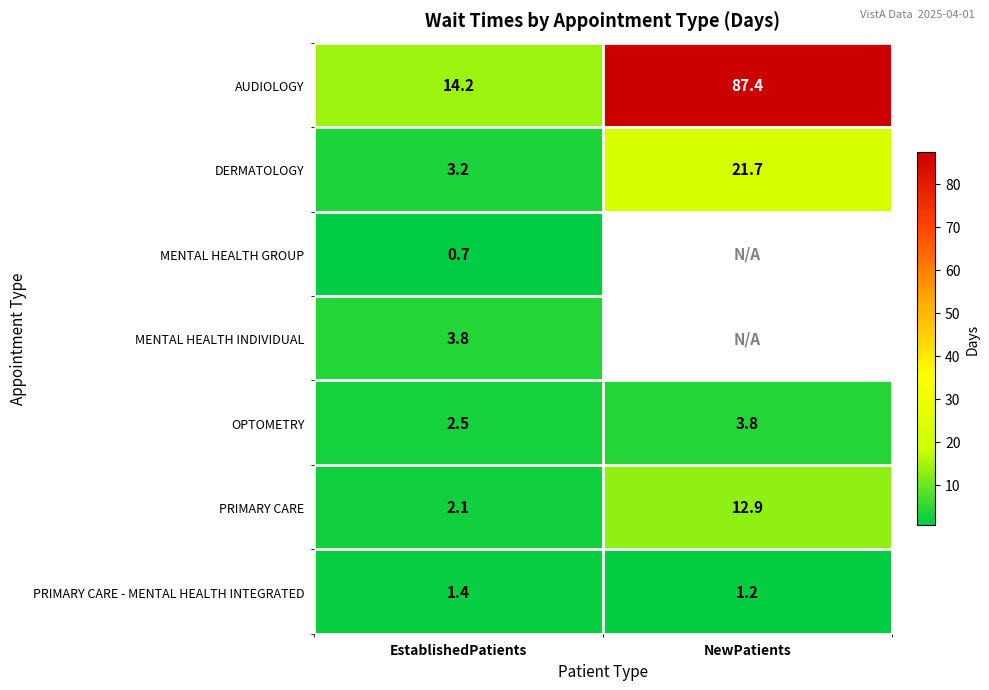

Between EstablishedPatients and NewPatients, which is larger?

NewPatients